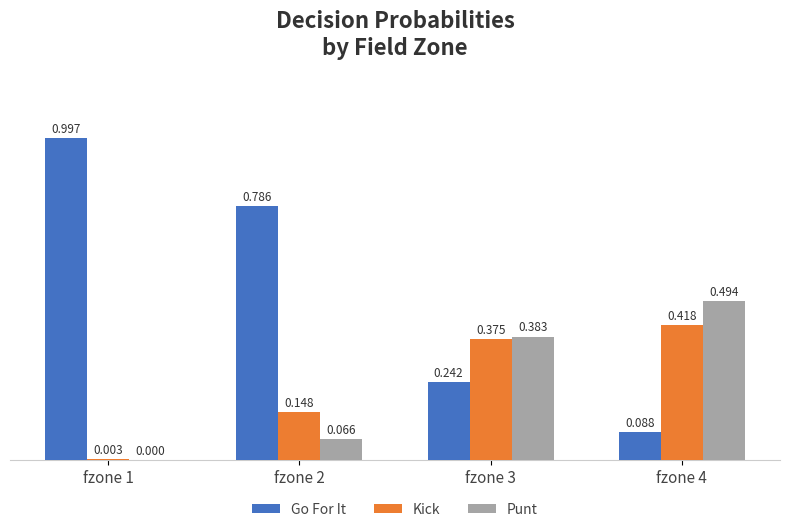

Which series has the largest total across all categories?

Go For It